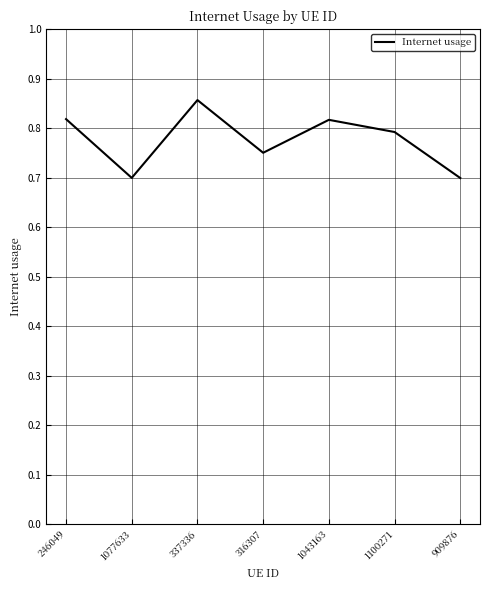

What is the sum of the values at 909876 and 337336?

1.6